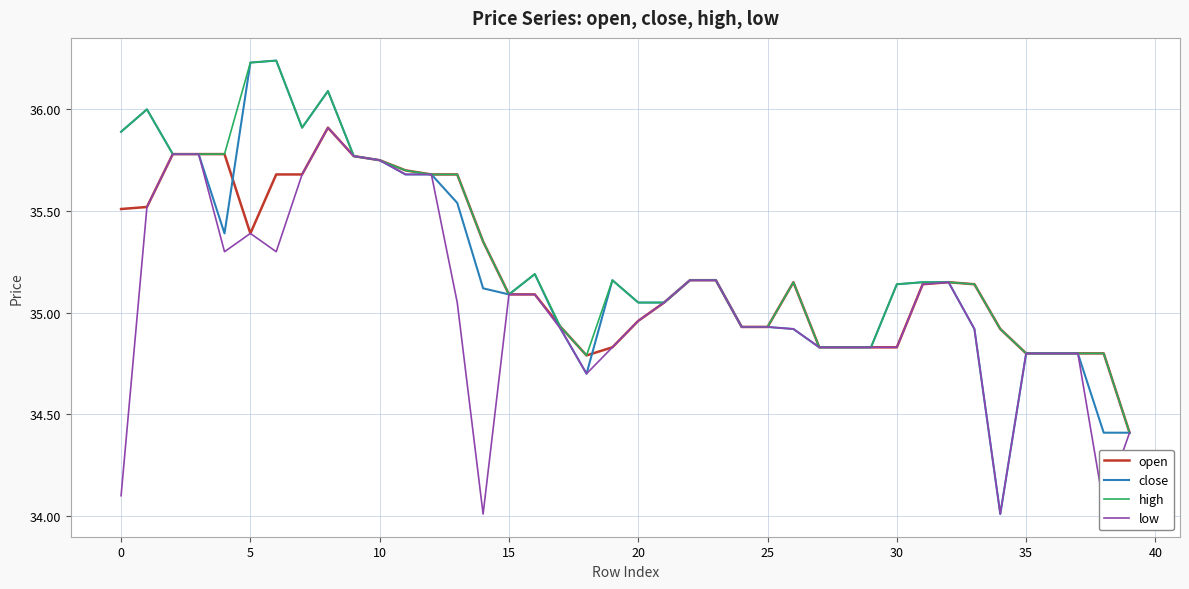

Which series has the widest spread of values?

close